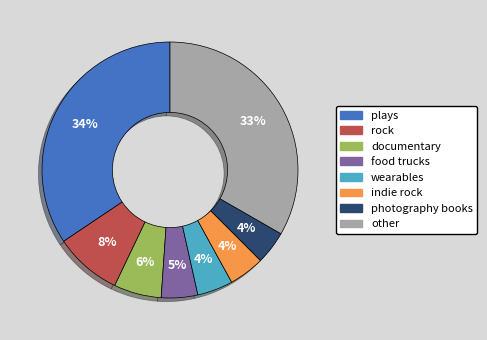

What is the ratio of the value at indie rock to the value at documentary?

0.8